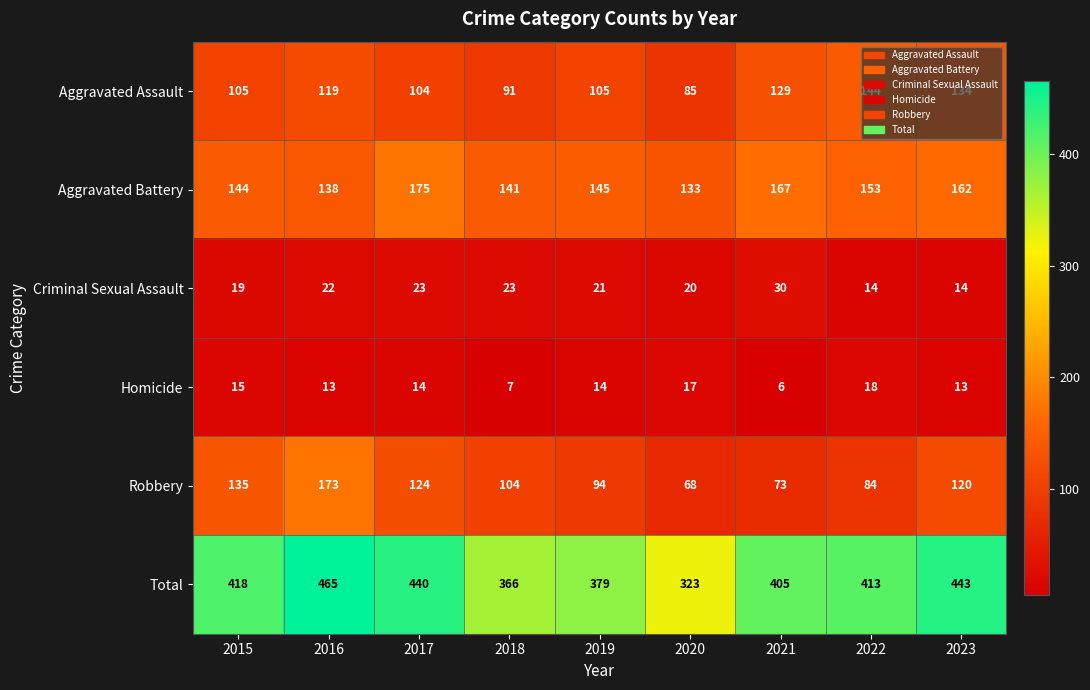

Is the value of Aggravated Battery at 2018 greater than the value of Total at 2020?

No